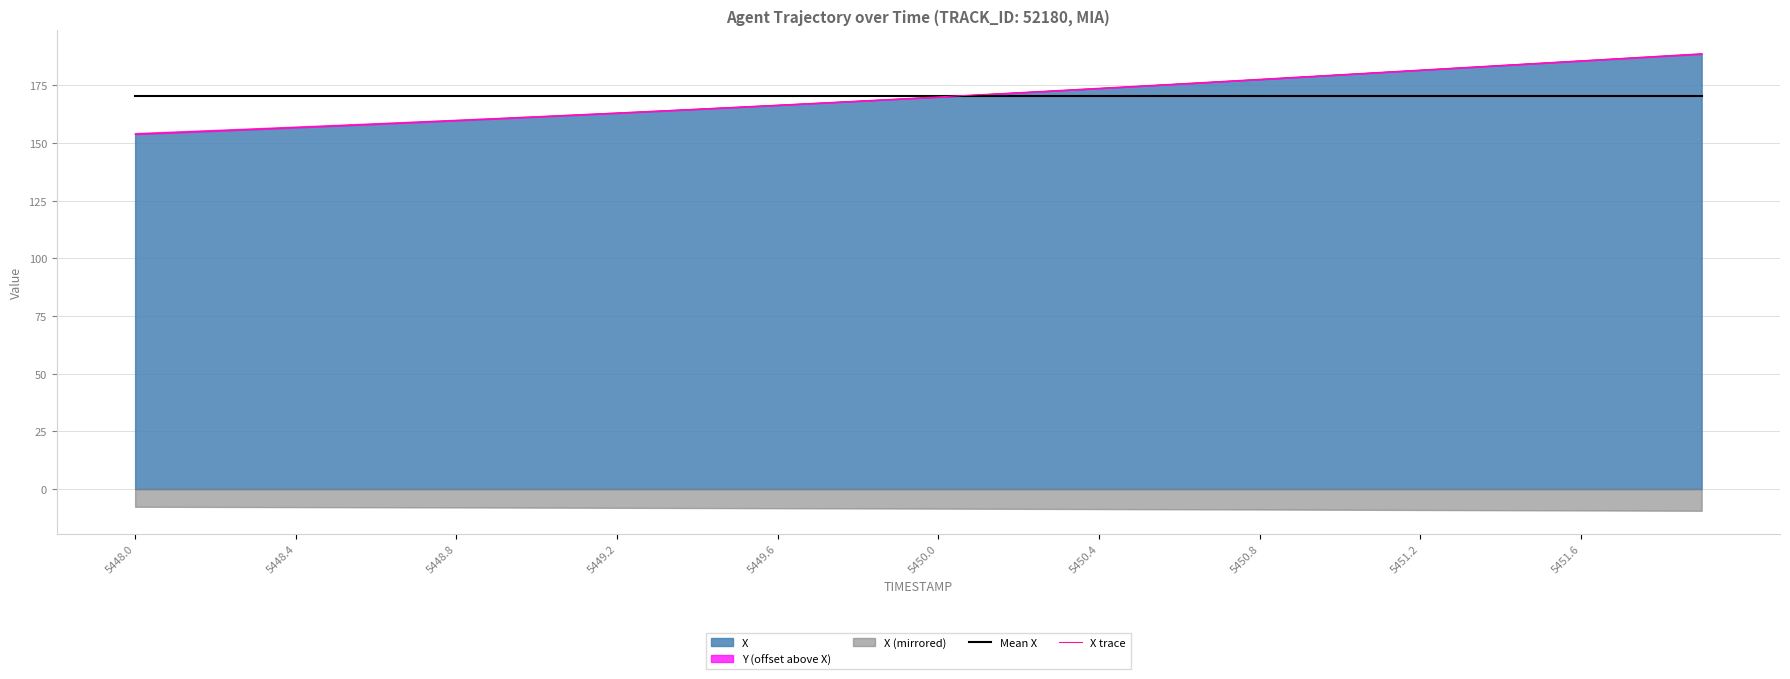

After their last crossing, which series has the higher values: Mean X or X trace?

X trace